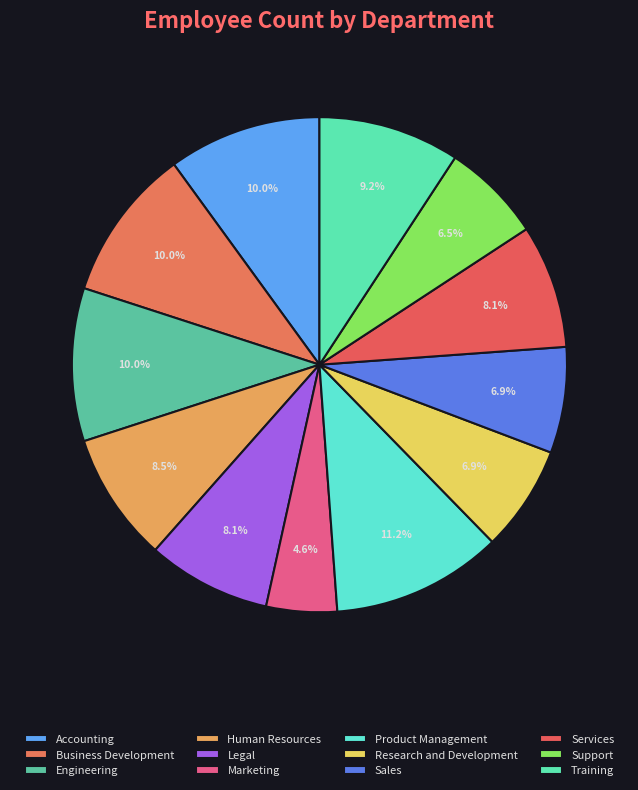

How many slices are in this pie chart?

12